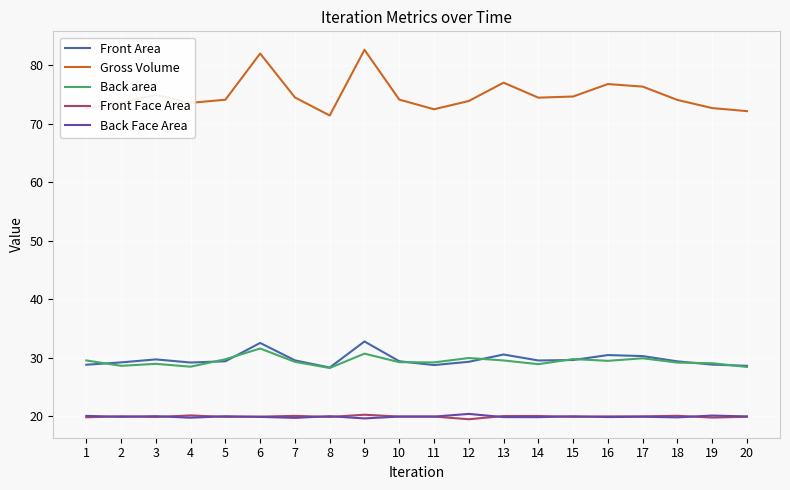

The Back Face Area series shows 20.1 at 19. True or false?

True